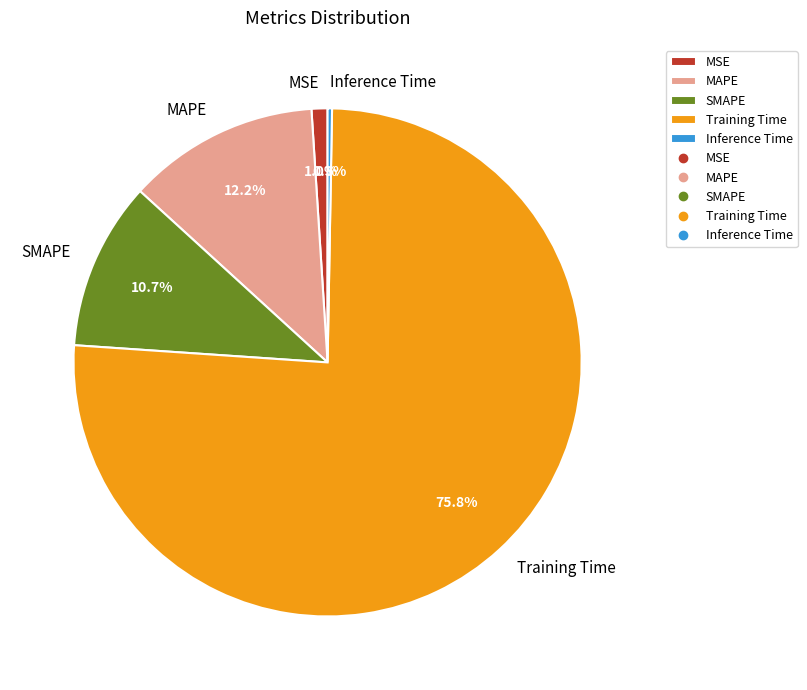

How many slices are in this pie chart?

5